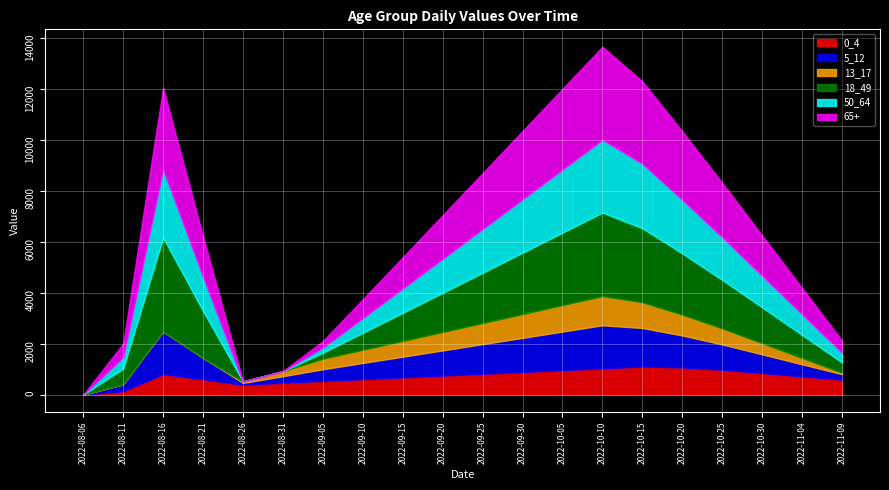

What is the average value of the 50_64 series?

1269.3